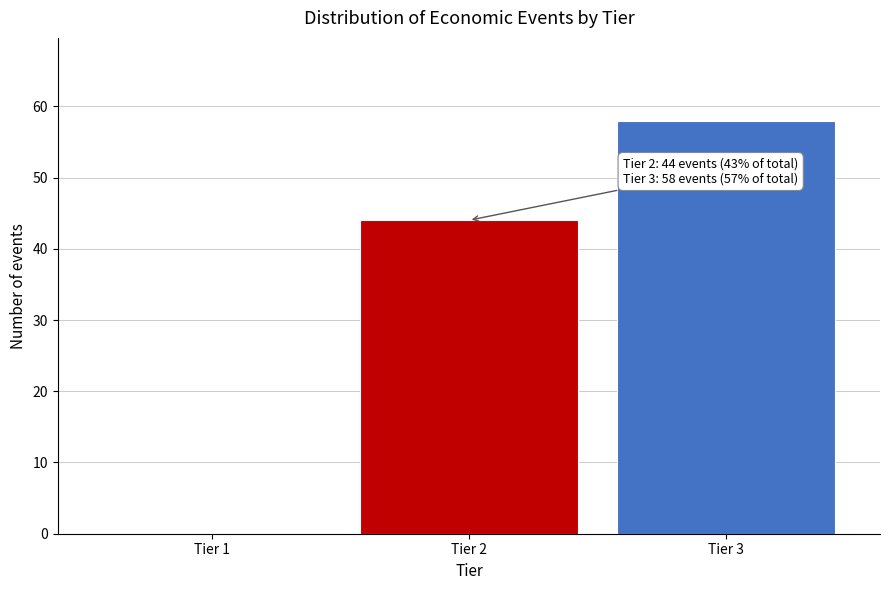

Reading left to right, transcribe all the data shown in this chart.

Tier 1=0	Tier 2=44	Tier 3=58